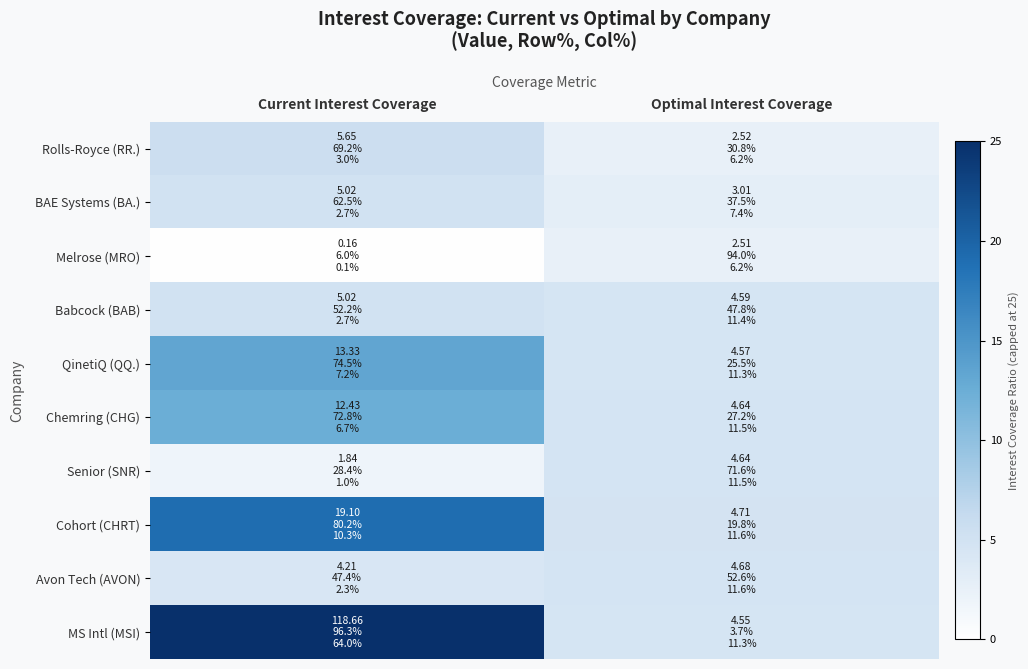

Reading left to right, transcribe all the data shown in this chart.

Rolls-Royce (RR.): Current Interest Coverage=5.7	Optimal Interest Coverage=2.5
BAE Systems (BA.): Current Interest Coverage=5.0	Optimal Interest Coverage=3.0
Melrose (MRO): Current Interest Coverage=0.2	Optimal Interest Coverage=2.5
Babcock (BAB): Current Interest Coverage=5.0	Optimal Interest Coverage=4.6
QinetiQ (QQ.): Current Interest Coverage=13.3	Optimal Interest Coverage=4.6
Chemring (CHG): Current Interest Coverage=12.4	Optimal Interest Coverage=4.6
Senior (SNR): Current Interest Coverage=1.8	Optimal Interest Coverage=4.6
Cohort (CHRT): Current Interest Coverage=19.1	Optimal Interest Coverage=4.7
Avon Tech (AVON): Current Interest Coverage=4.2	Optimal Interest Coverage=4.7
MS Intl (MSI): Current Interest Coverage=118.7	Optimal Interest Coverage=4.5